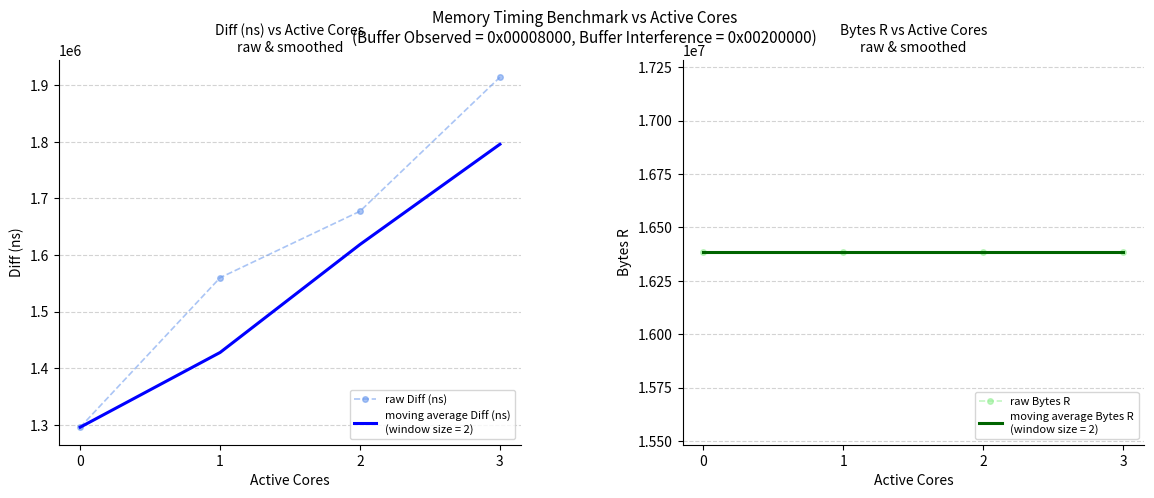

What value does the raw Bytes R series have at 1?

16384000